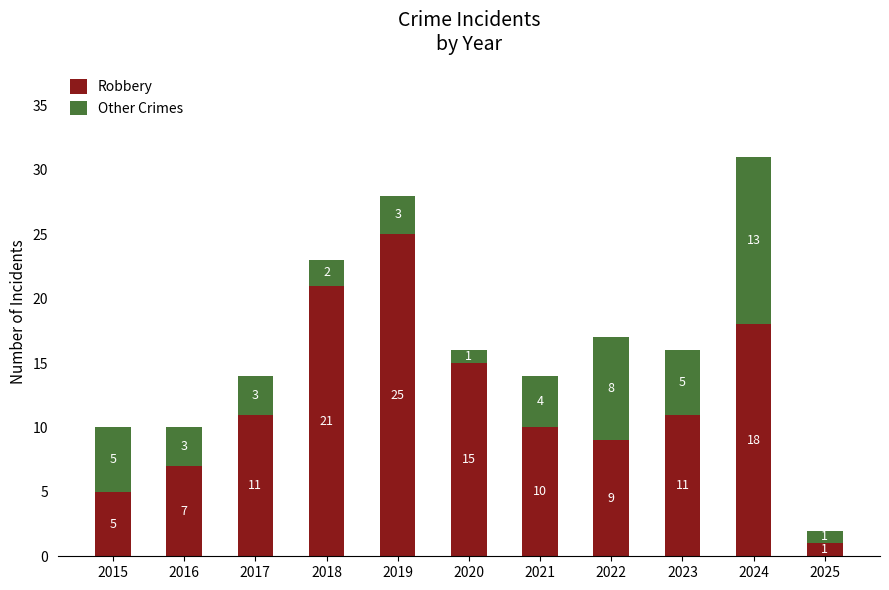

At which label does Robbery reach its peak?

2019